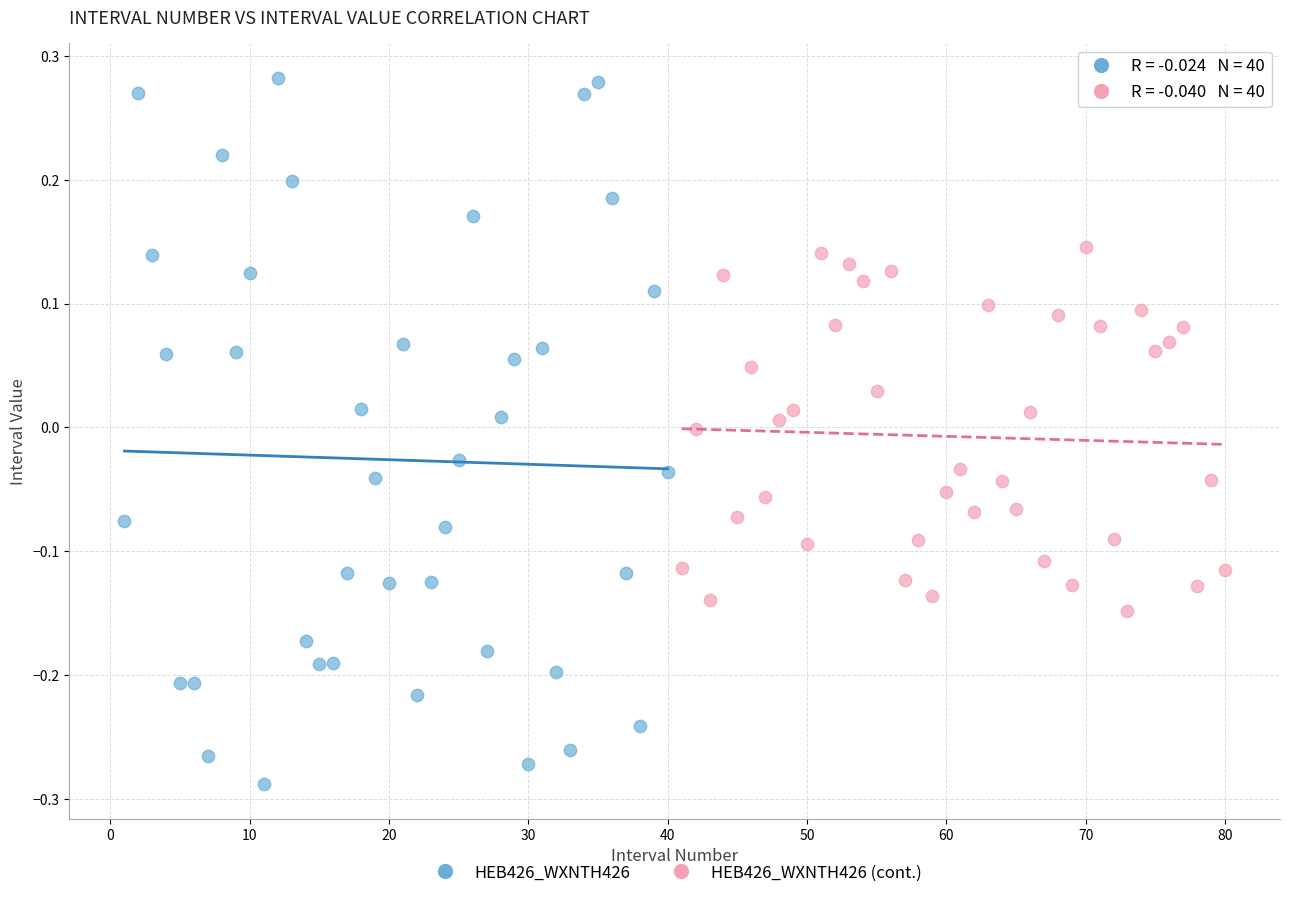

Which series has the widest spread of Y values?

HEB426_WXNTH426